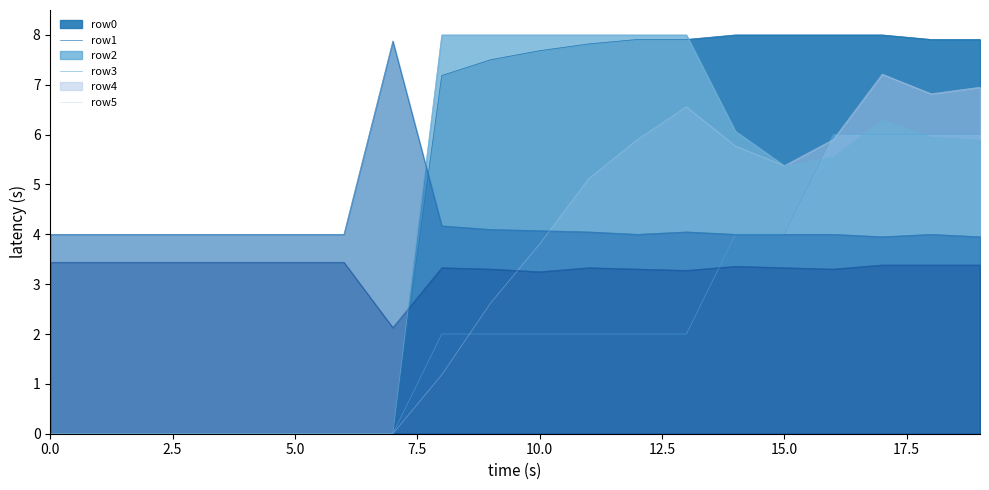

True or false: row2 and row0 intersect in this chart.

False